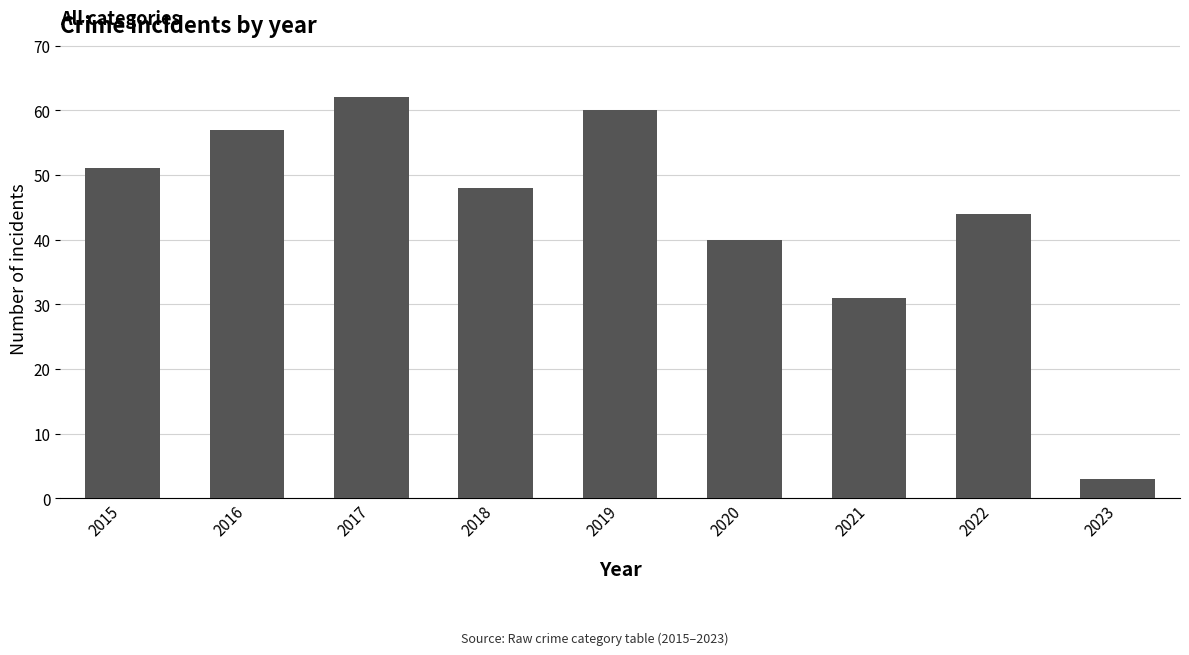

The value at 2018 is 11. True or false?

False